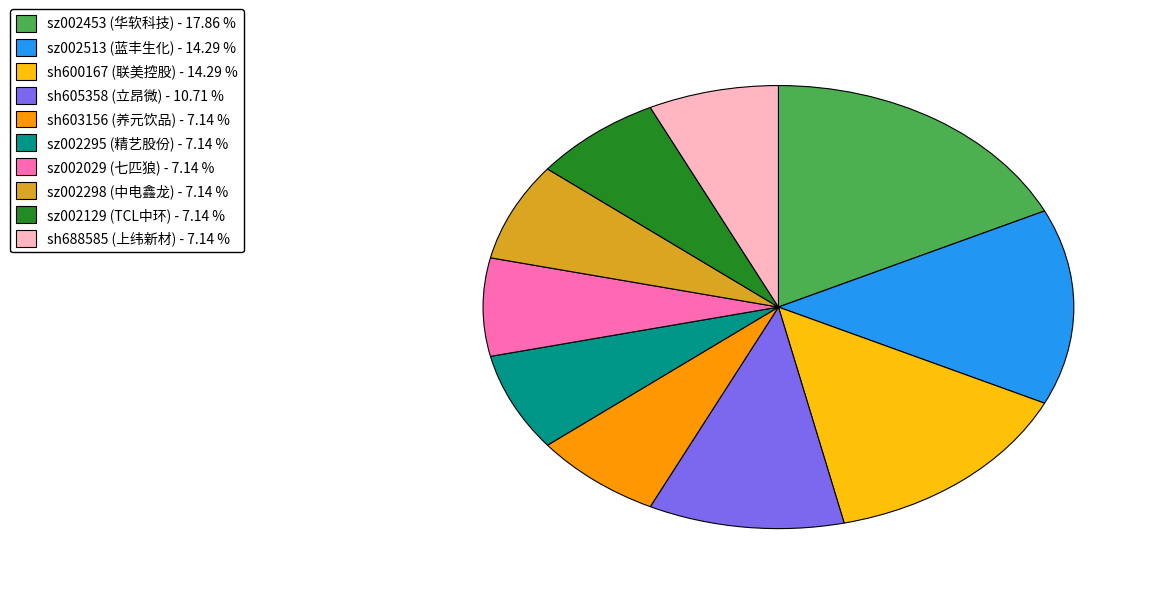

The sz002298 slice represents 1% of the pie. True or false?

False